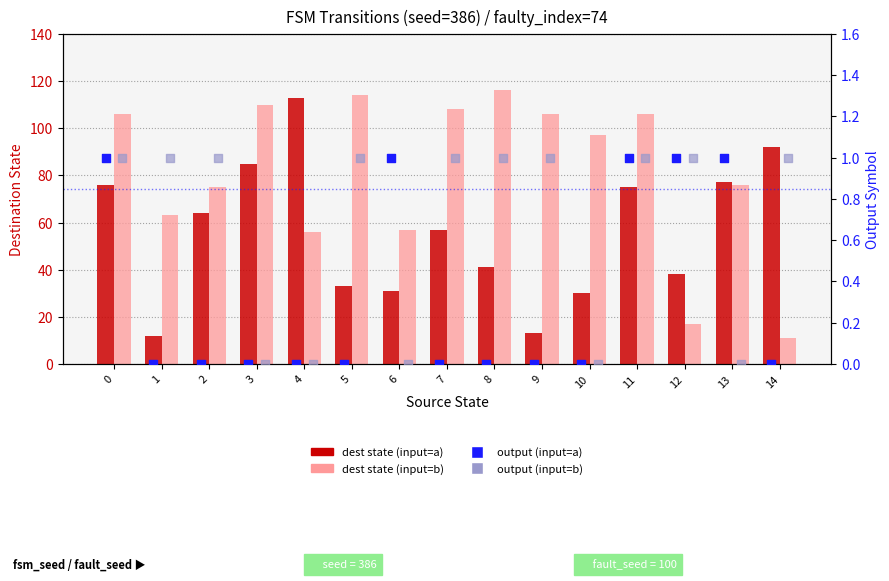

At which category is the sum across all series the highest?

3